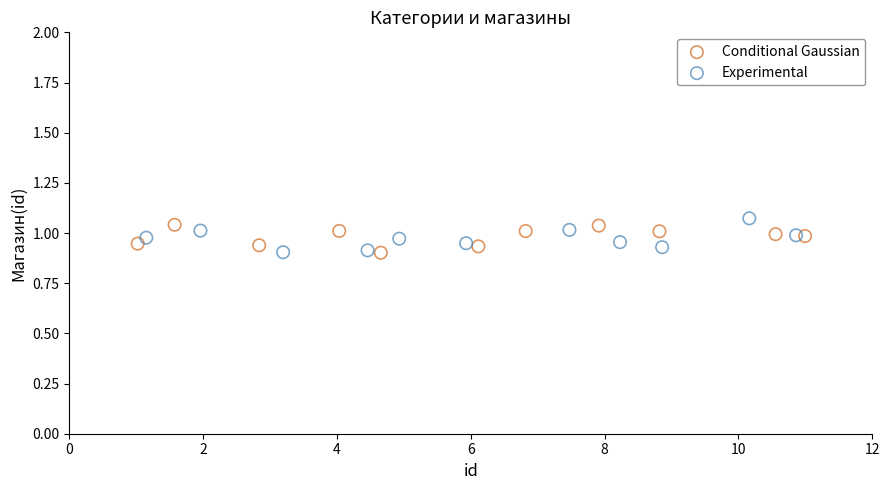

Which series contains the highest Y value?

Experimental